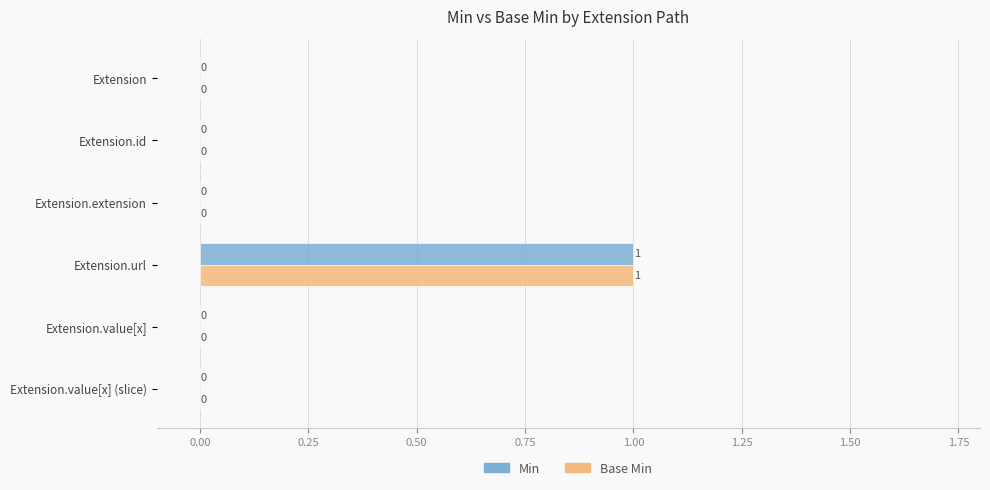

At which category is the sum across all series the highest?

Extension.url